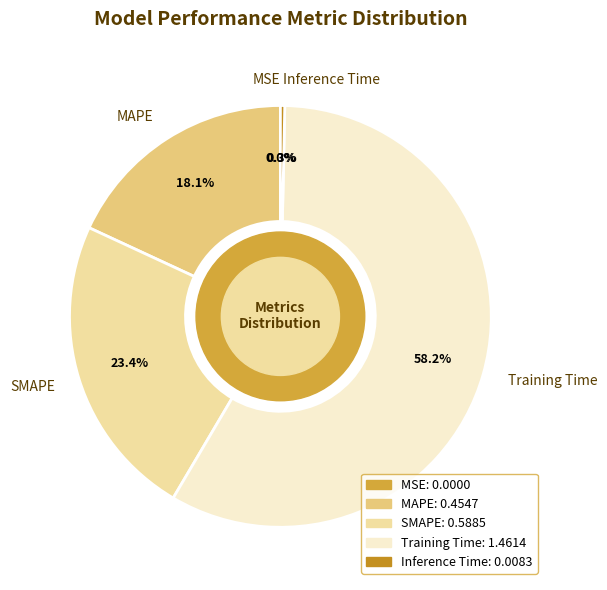

The Training Time slice represents 73% of the pie. True or false?

False